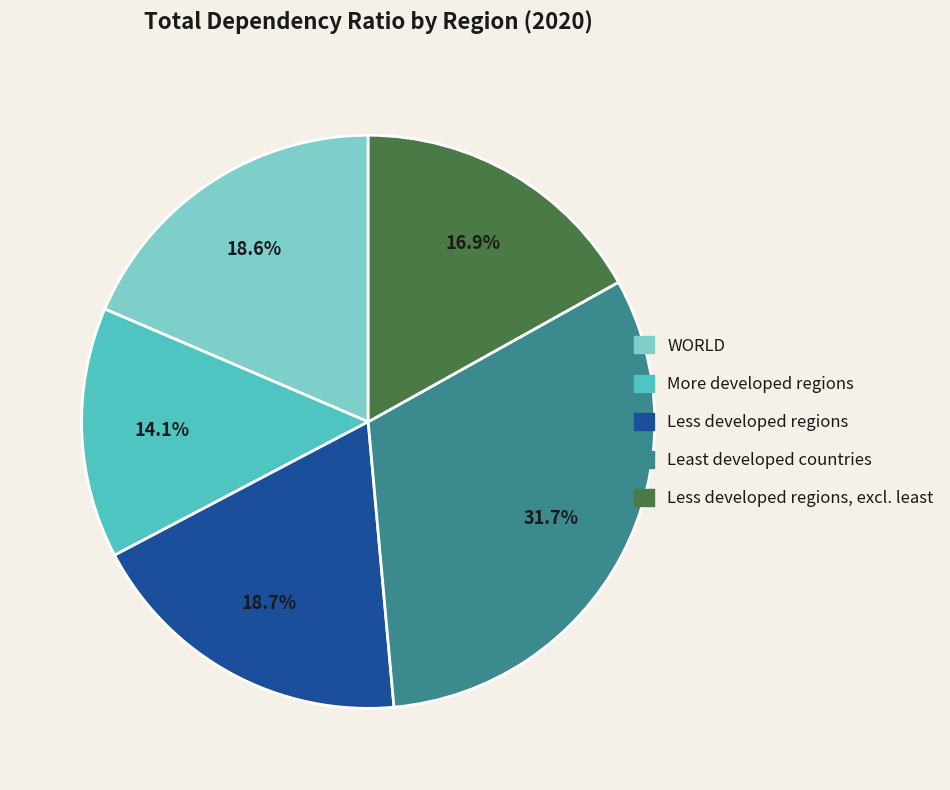

Count the number of slices in the pie.

5